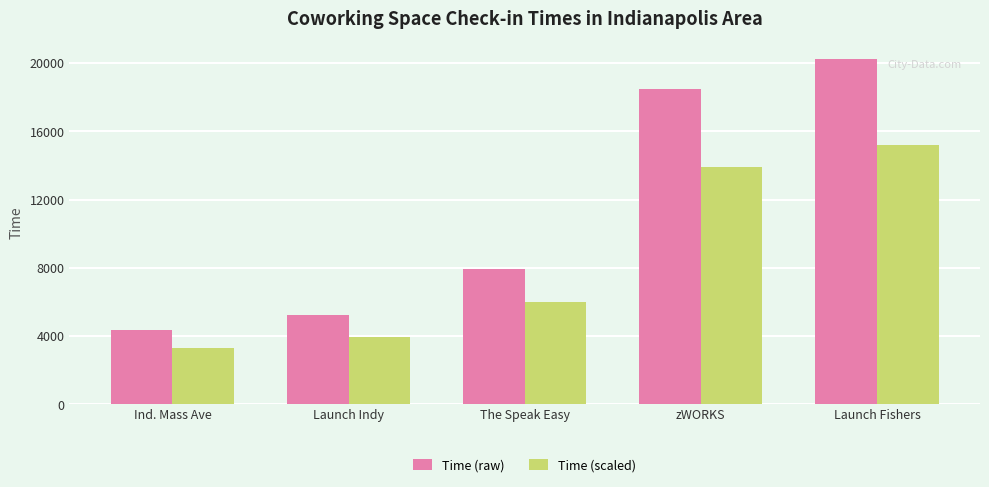

Between Ind. Mass Ave and Launch Fishers, which series saw the biggest shift?

Time (raw)